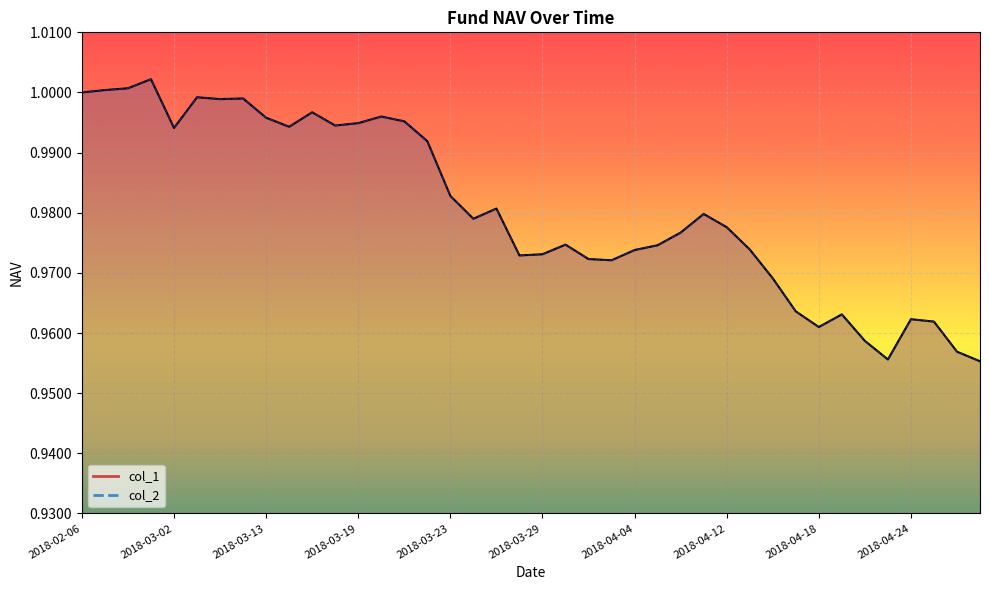

Which has a higher value, 2018-04-23 or 2018-04-04?

2018-04-04